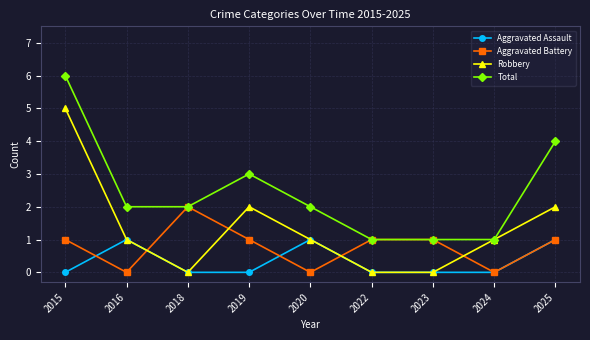

How many distinct data groups are displayed?

4